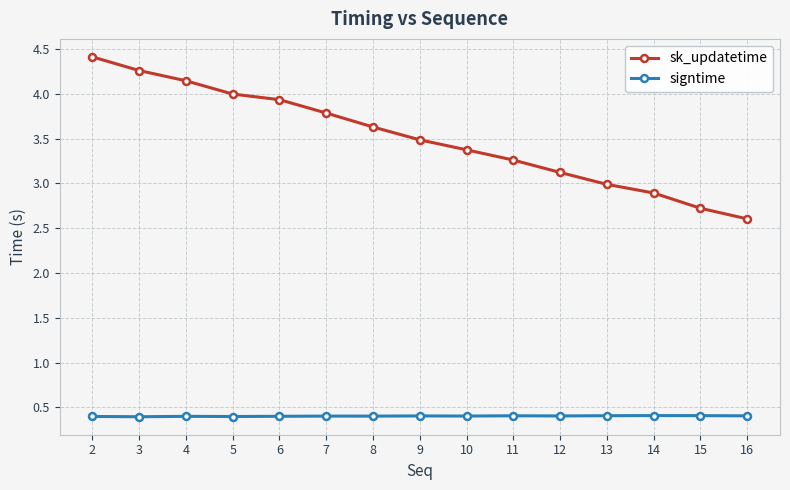

True or false: sk_updatetime has more than 2 points higher than both neighbors.

False